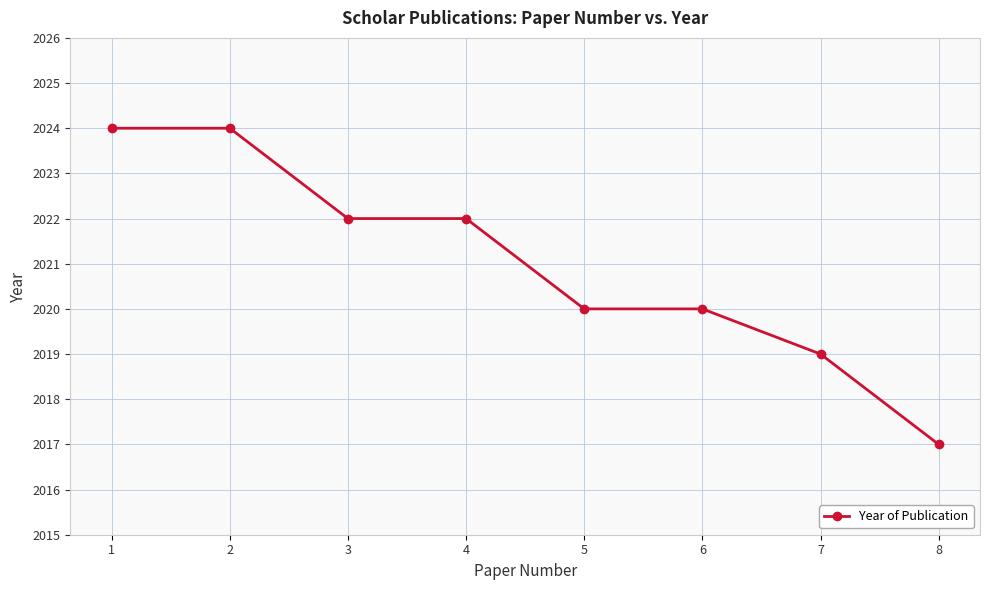

The chart shows a value of 2020 at 5. True or false?

True